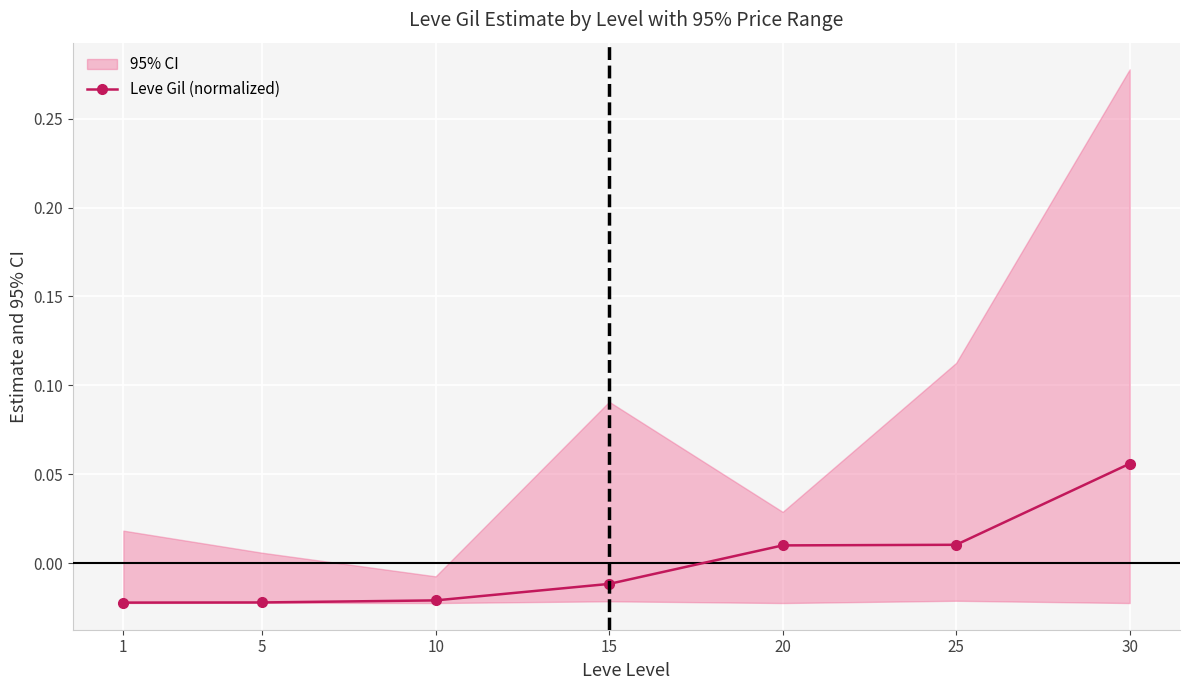

Rank the categories by value from lowest to highest.

1, 5, 10, 15, 20, 25, 30